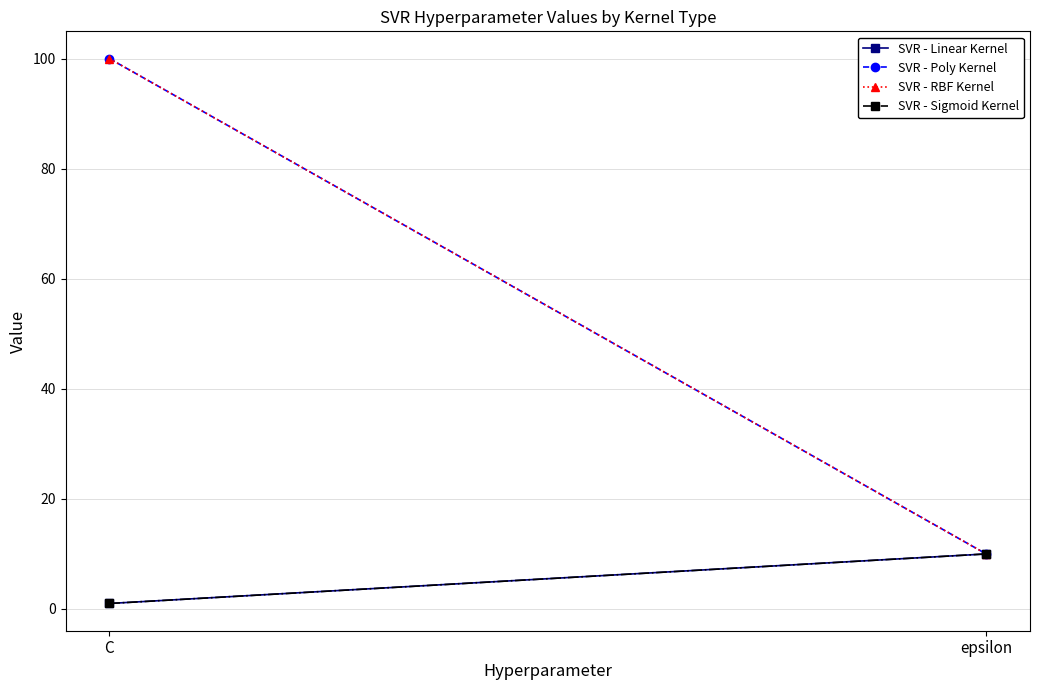

Which series has the largest total across all categories?

SVR - Poly Kernel